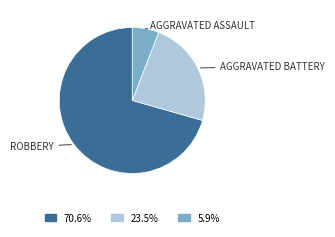

Is there any slice that represents more than half of the pie?

Yes